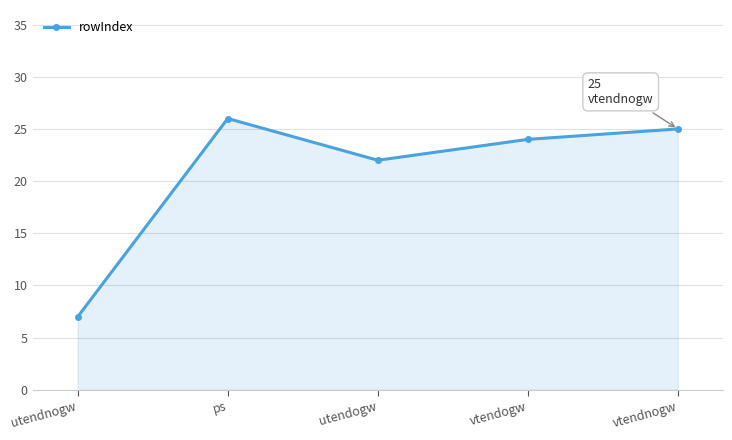

The chart shows a value of 25 at vtendnogw. True or false?

True